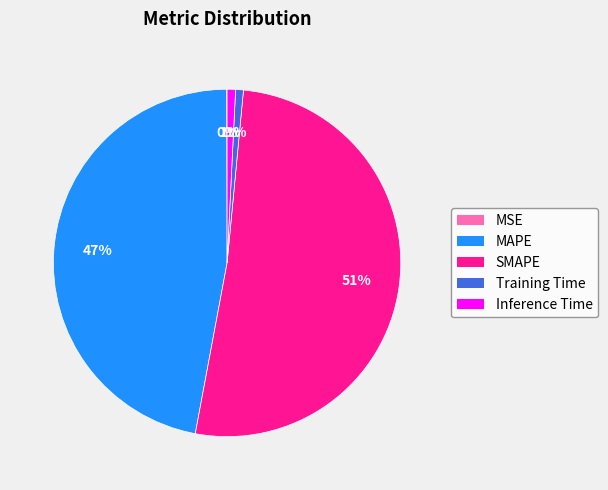

Which category accounts for the majority?

SMAPE